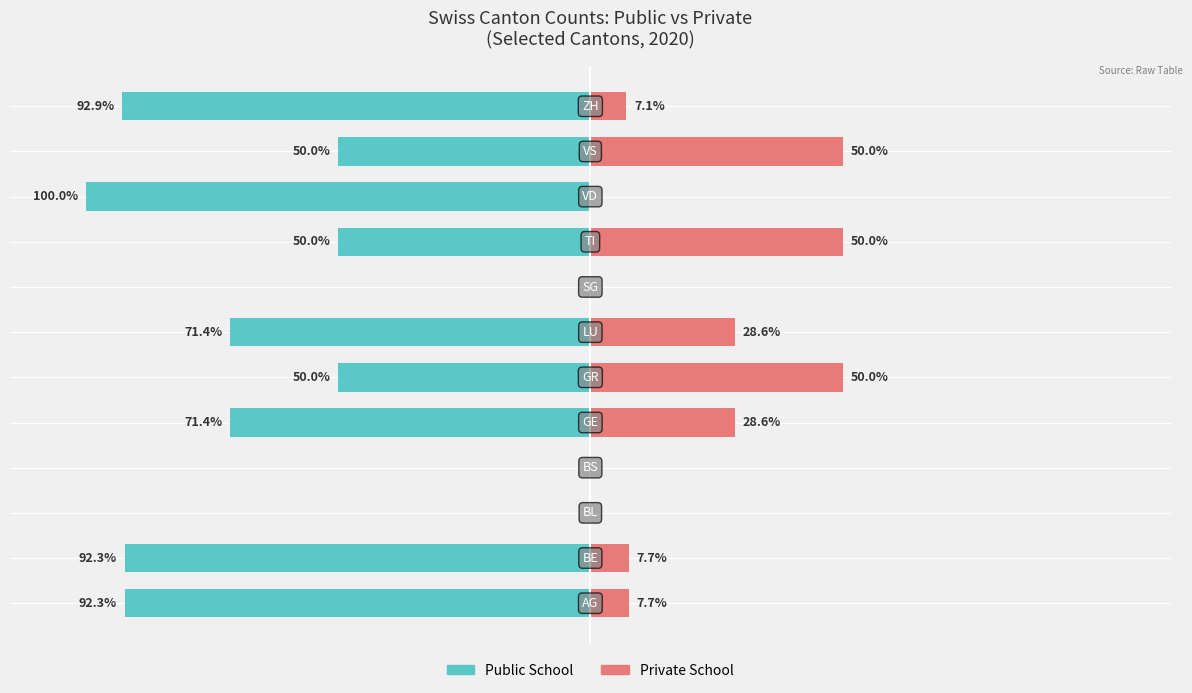

At which category does the chart reach its minimum across all series?

9